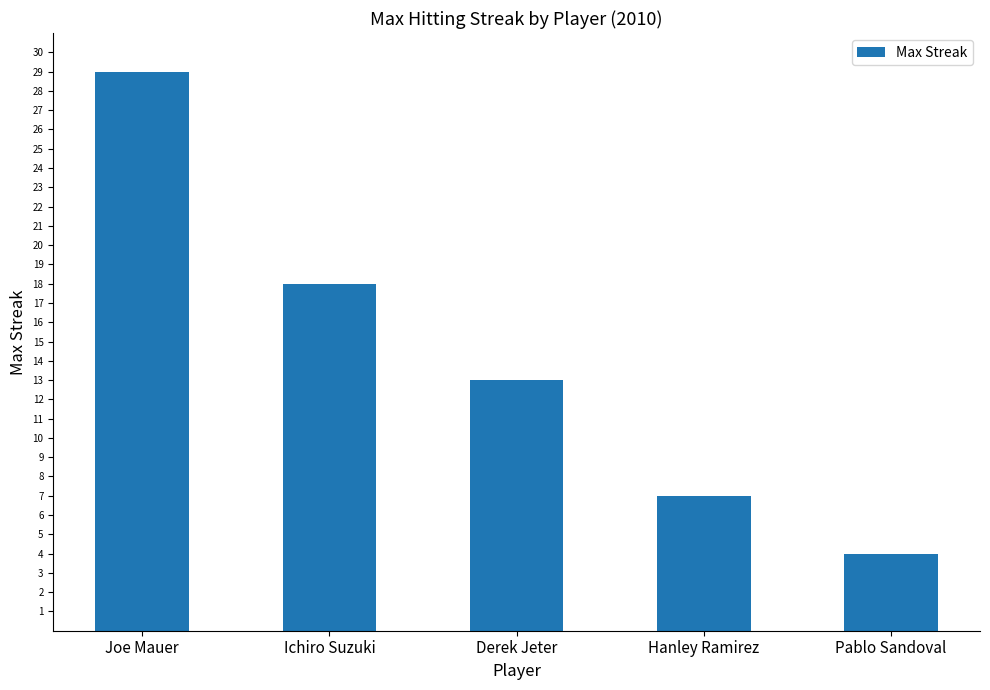

What is the change in value from Ichiro Suzuki to Pablo Sandoval?

-14